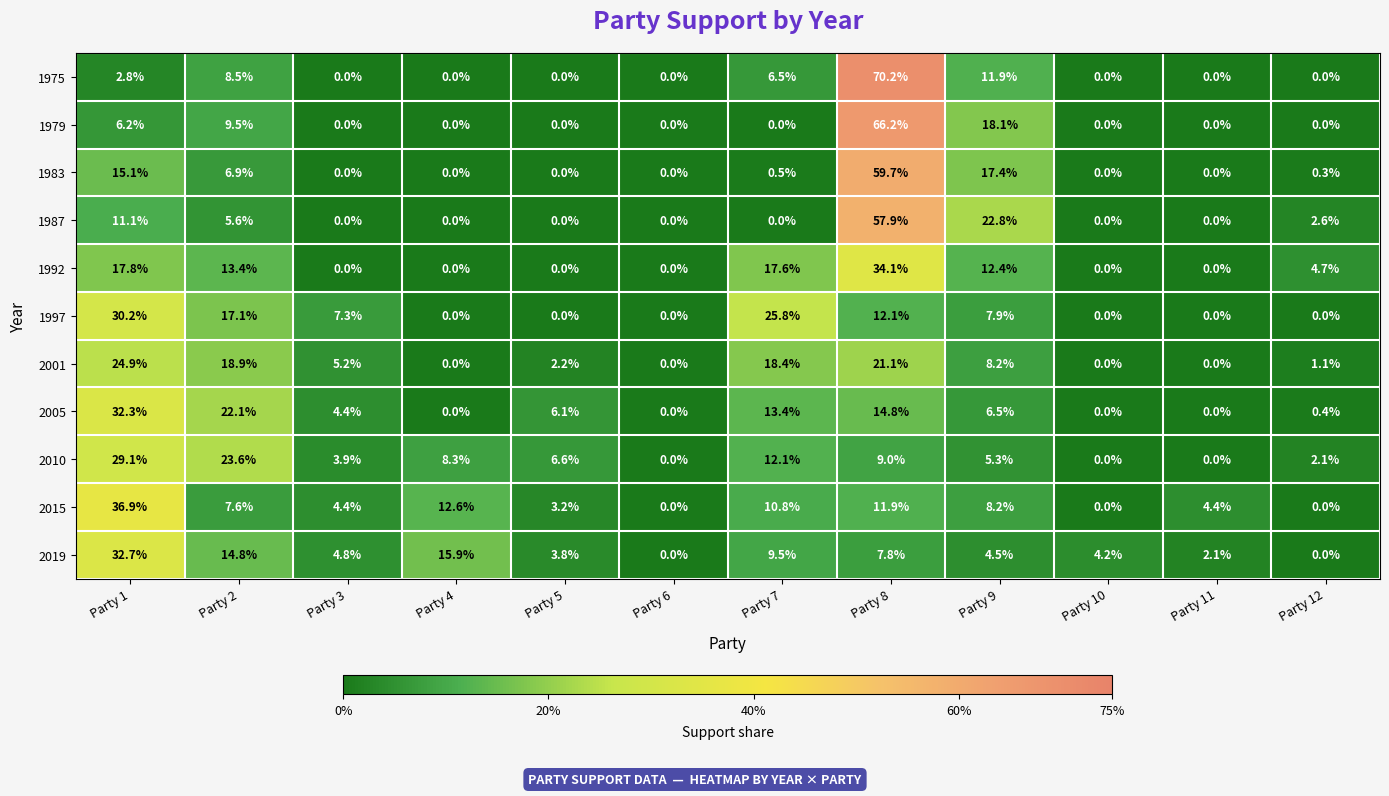

True or false: 1987 has a value of 57.9 at Party 8.

True